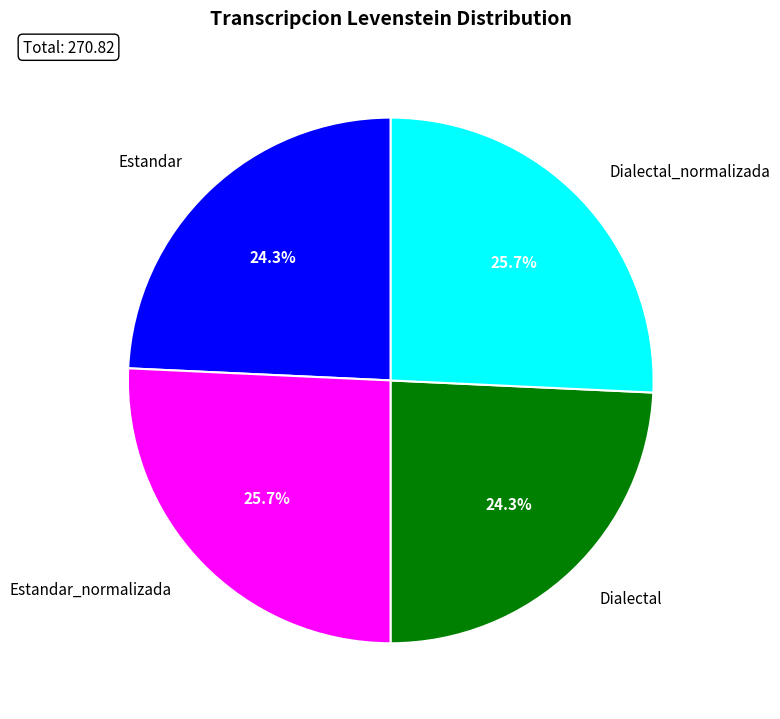

To the nearest percent, what percentage of the pie is Estandar?

24%